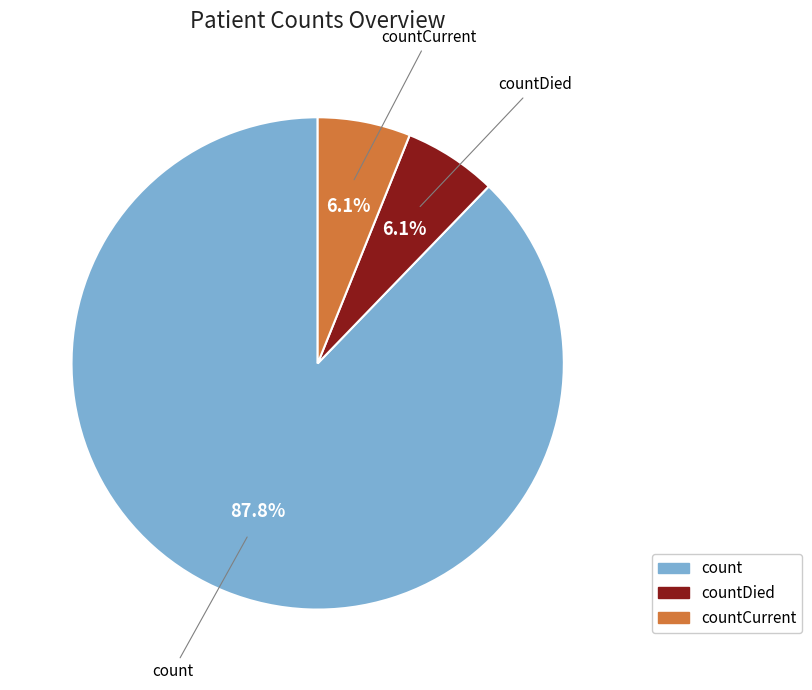

What is the ratio of the value at count to the value at countCurrent?

14.4